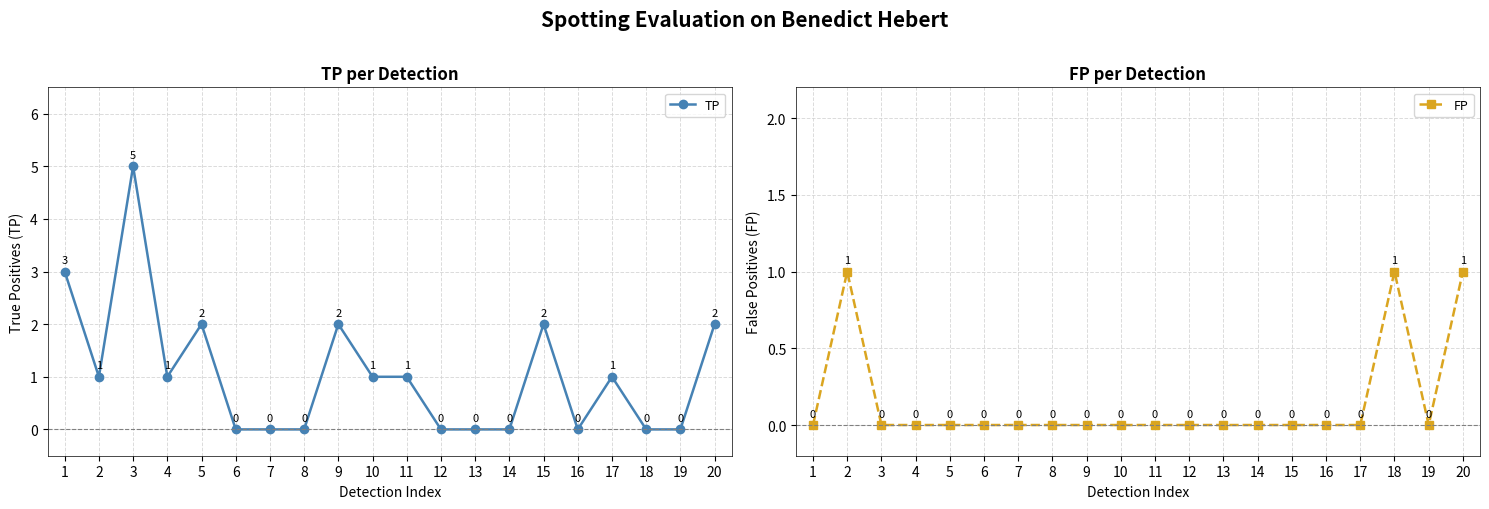

Is this an area chart (filled region under the line)?

No